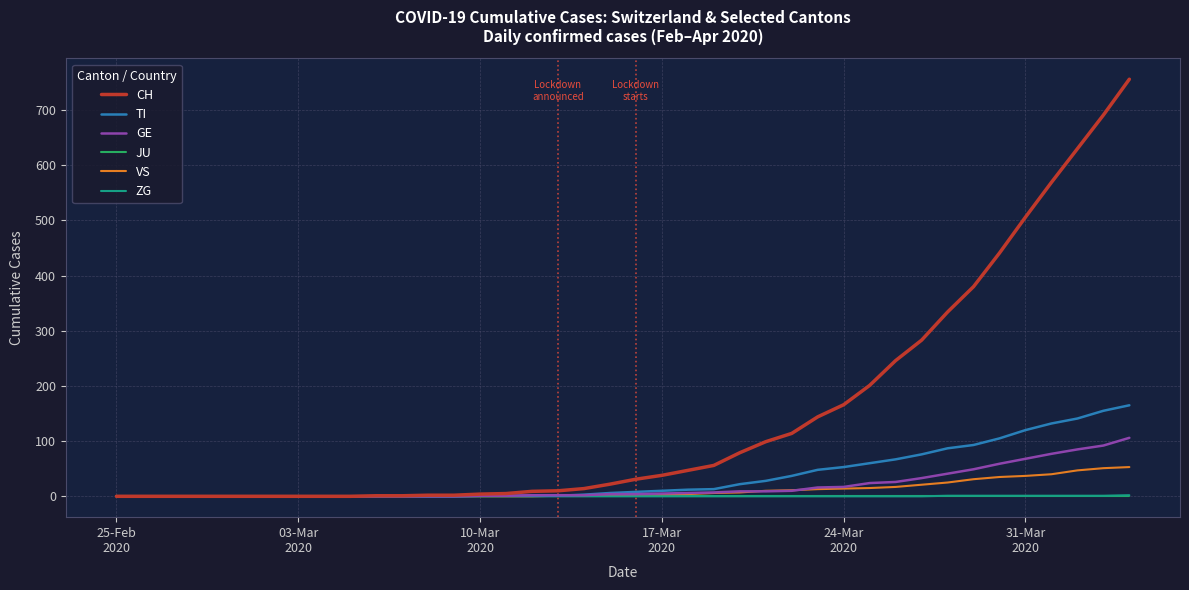

Which series has the largest total across all categories?

CH